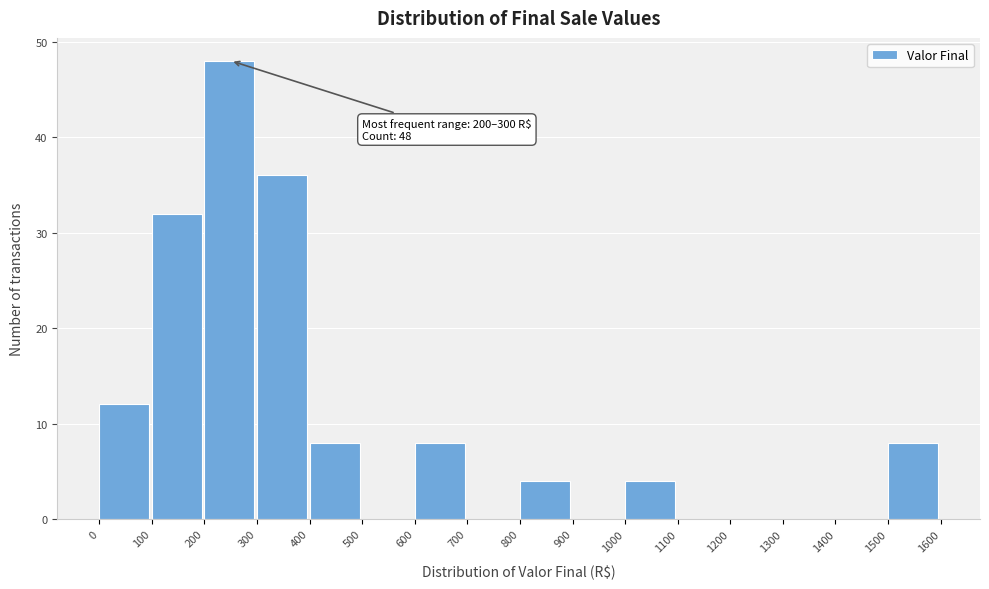

Which range on the x-axis has the tallest bar?

200 to 300